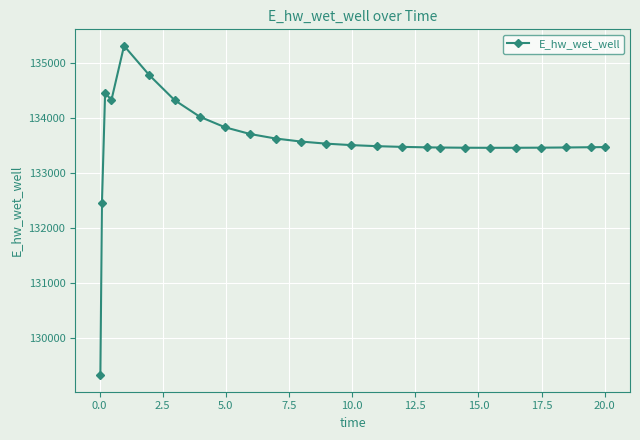

What is the smallest value displayed?

129329.5